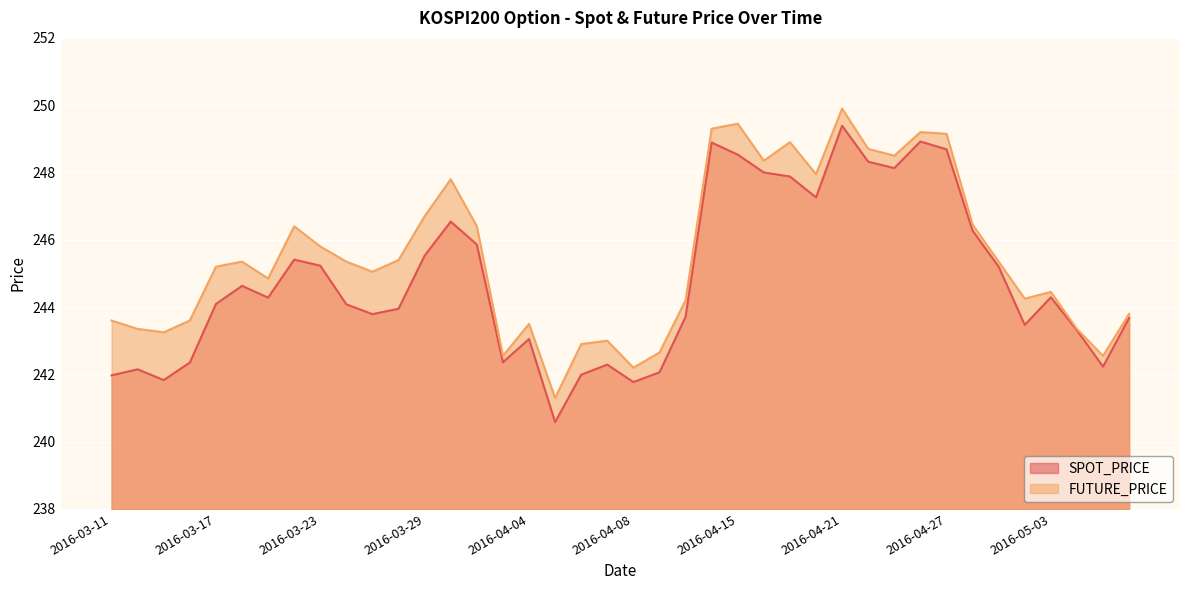

Reading left to right, list all the values displayed in this chart.

SPOT_PRICE: 242.0	242.2	241.8	242.3	244.1	244.6	244.3	245.4	245.2	244.1	243.8	243.9	245.5	246.5	245.9	242.4	243.1	240.6	242.0	242.3	241.8	242.1	243.7	248.9	248.5	248.0	247.9	247.3	249.4	248.3	248.1	248.9	248.7	246.3	245.2	243.5	244.3	243.3	242.2	243.7
FUTURE_PRICE: 243.6	243.3	243.2	243.6	245.2	245.3	244.8	246.4	245.8	245.3	245.1	245.4	246.7	247.8	246.4	242.6	243.5	241.3	242.9	243.0	242.2	242.7	244.2	249.3	249.4	248.3	248.9	247.9	249.9	248.7	248.5	249.2	249.2	246.4	245.3	244.2	244.4	243.3	242.6	243.8